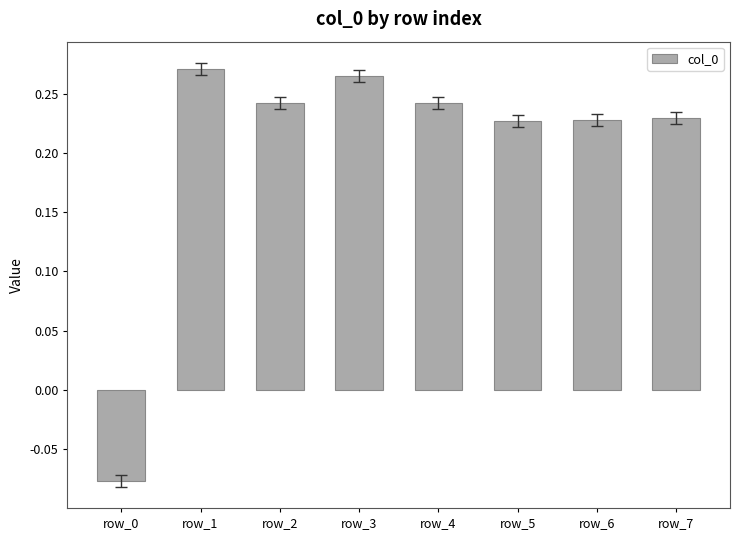

What is the sum of the values at row_6 and row_4?

0.5